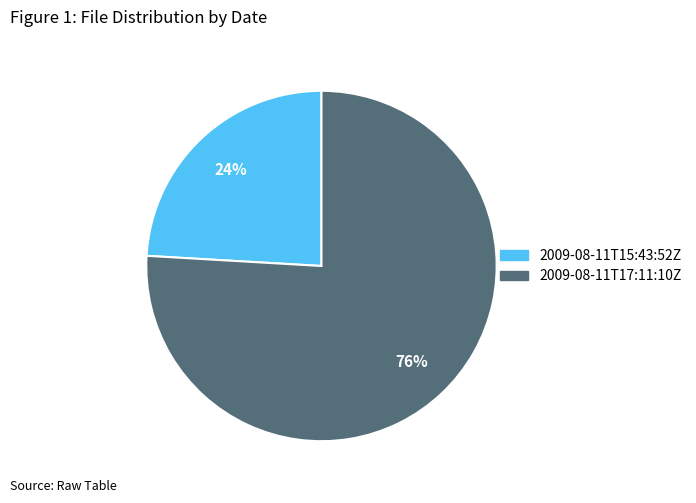

Approximately how many times larger is the value at 2009-08-11T17:11:10Z compared to 2009-08-11T15:43:52Z?

3.2